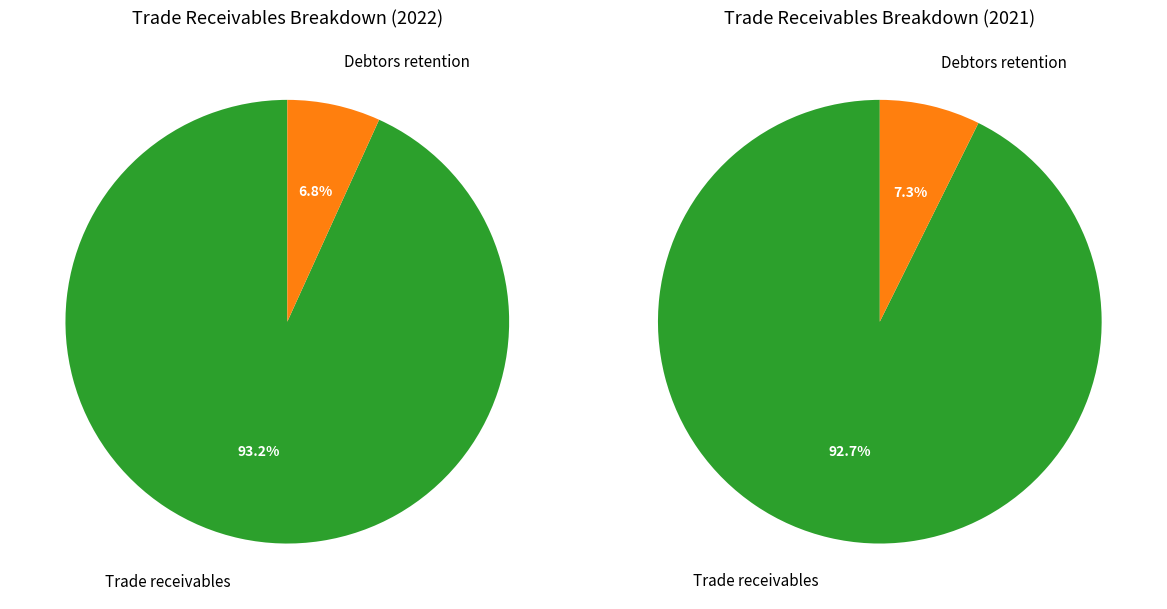

Count the number of slices in the pie.

2